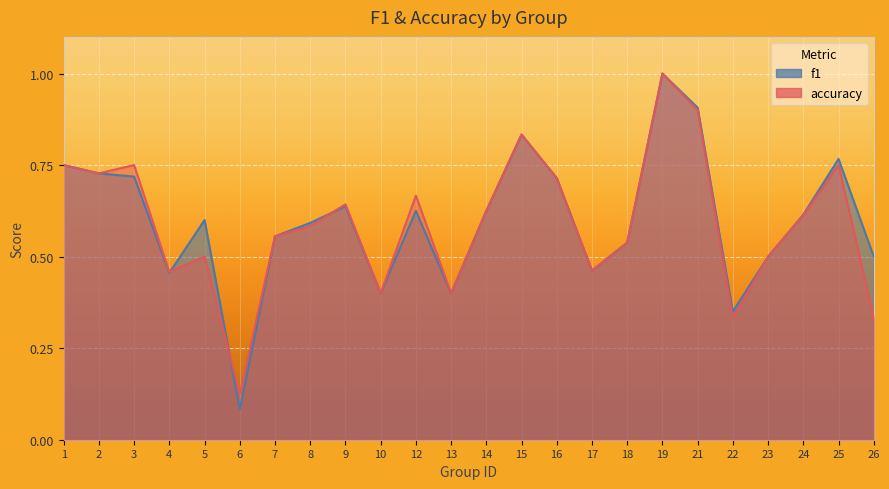

In accuracy, how many points are lower than both neighbors (excluding endpoints)?

7